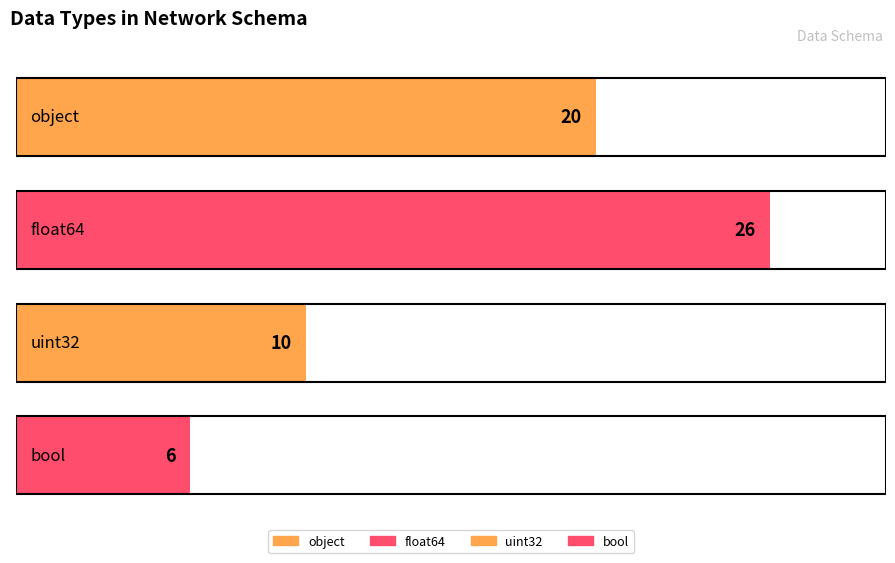

Which category has the highest value across all series?

float64